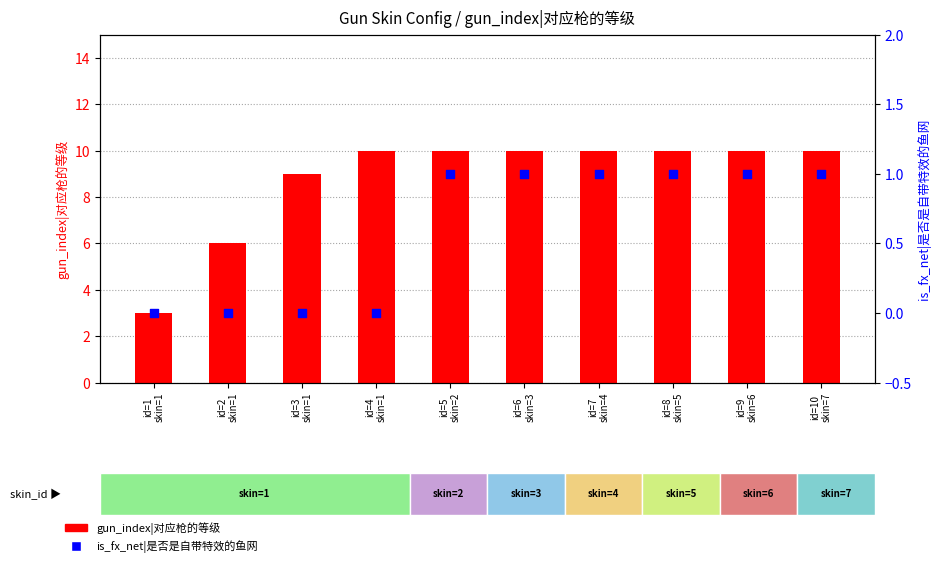

Is the value of gun_index|对应枪的等级 at id=1
skin=1 greater than the value of is_fx_net|是否是自带特效的鱼网 at id=5
skin=2?

Yes